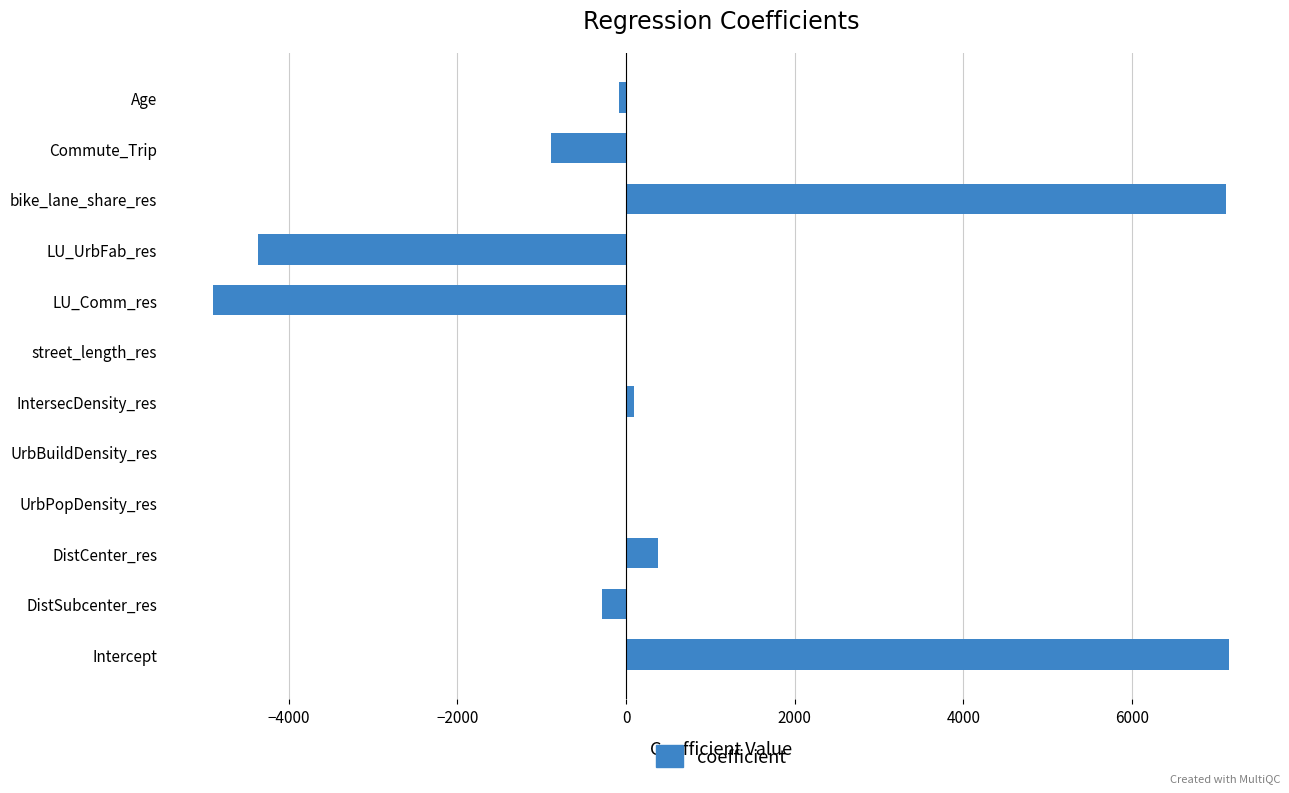

How many data points does each series have?

12